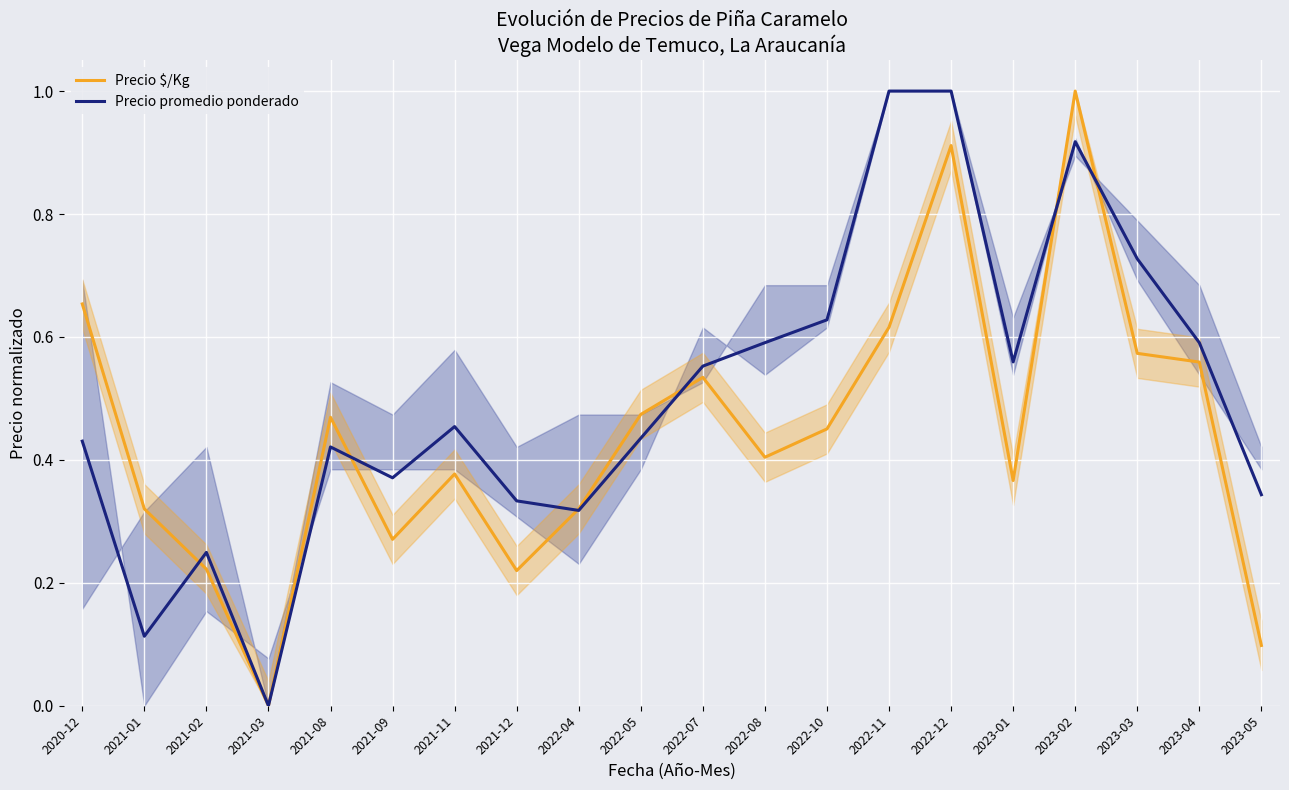

How many intersections are there between Precio promedio ponderado and Precio $/Kg?

6